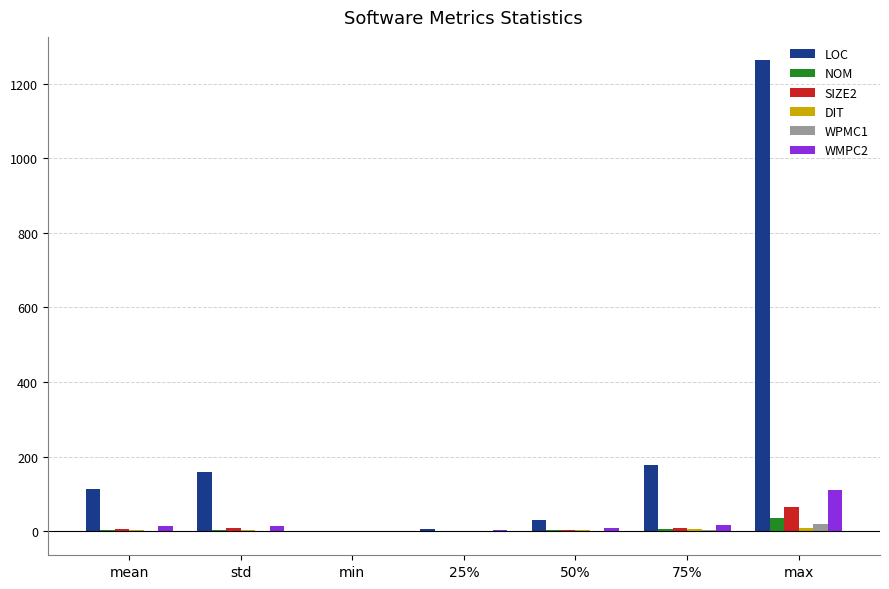

How many data points does each series have?

7